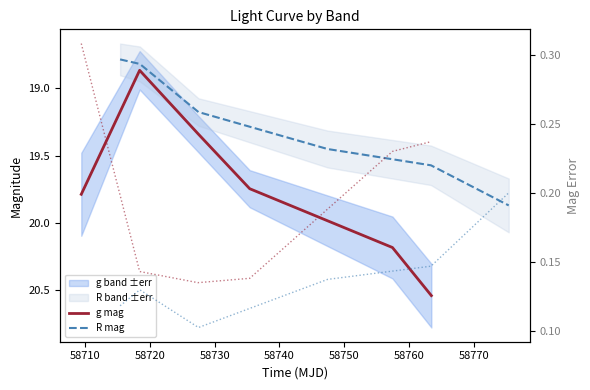

Does the chart display data point markers on the line(s)?

No